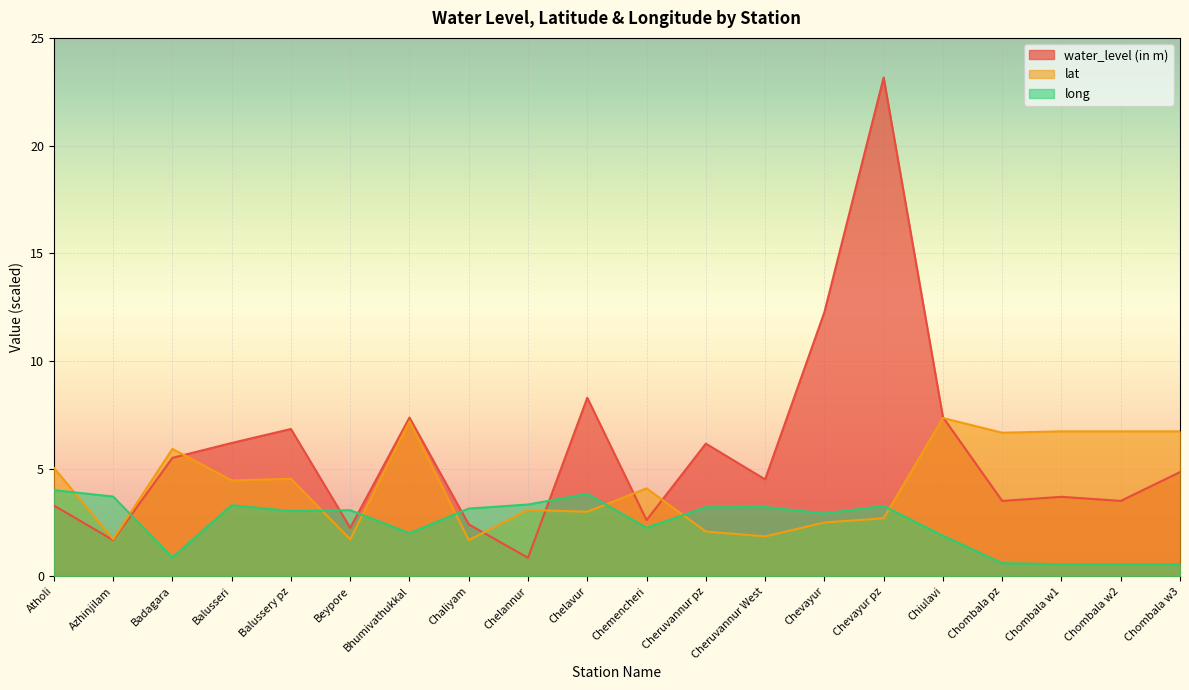

What is the label of the 1st point from the right?

Chombala w3